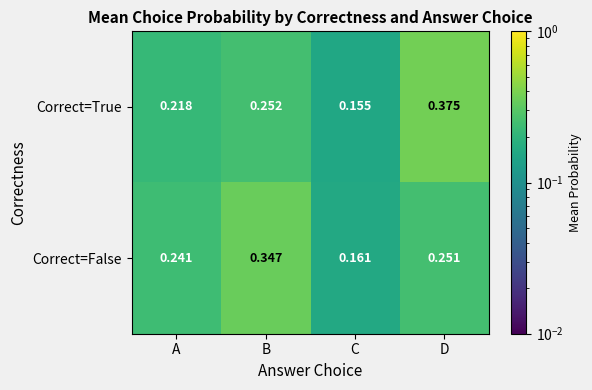

Is the value of Correct=False at A greater than the value of Correct=True at B?

No